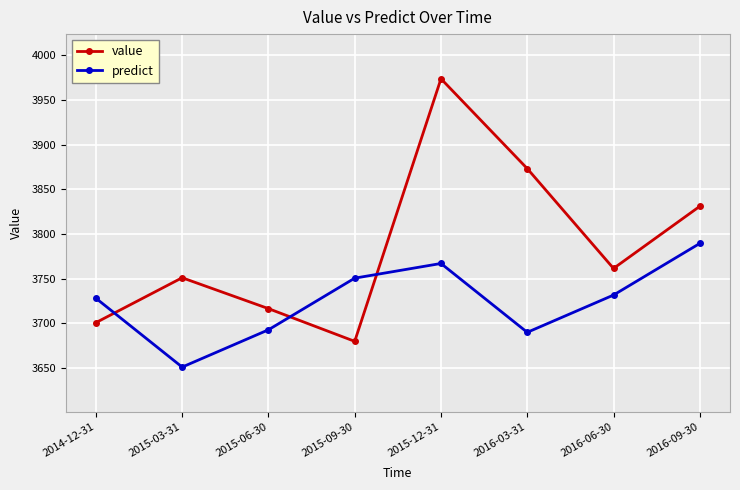

How many lines are shown in the chart?

2